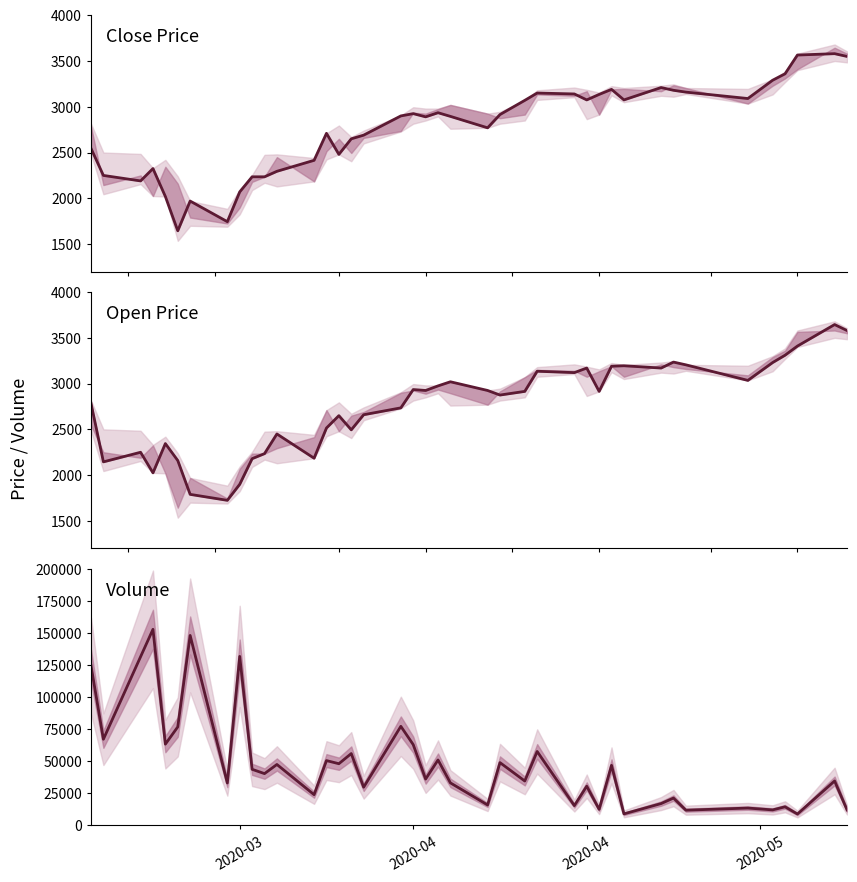

At how many categories does at least one series exceed 79419?

5